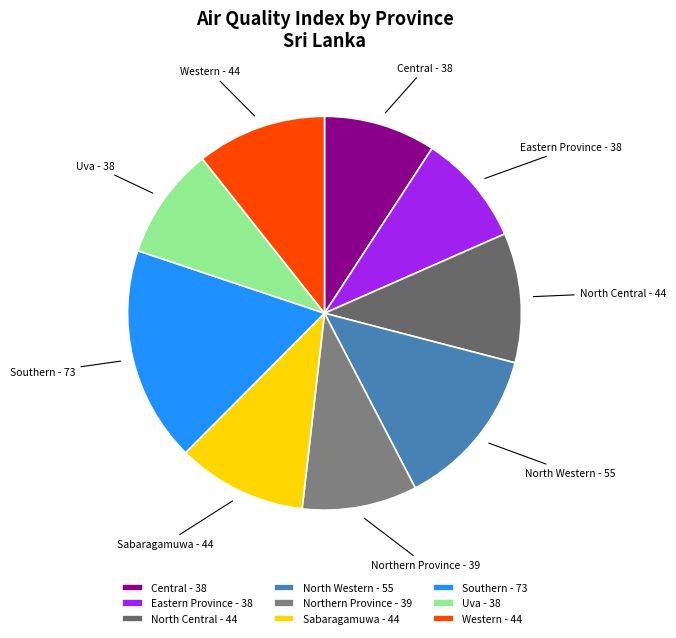

The Western - 44 slice represents 25% of the pie. True or false?

False